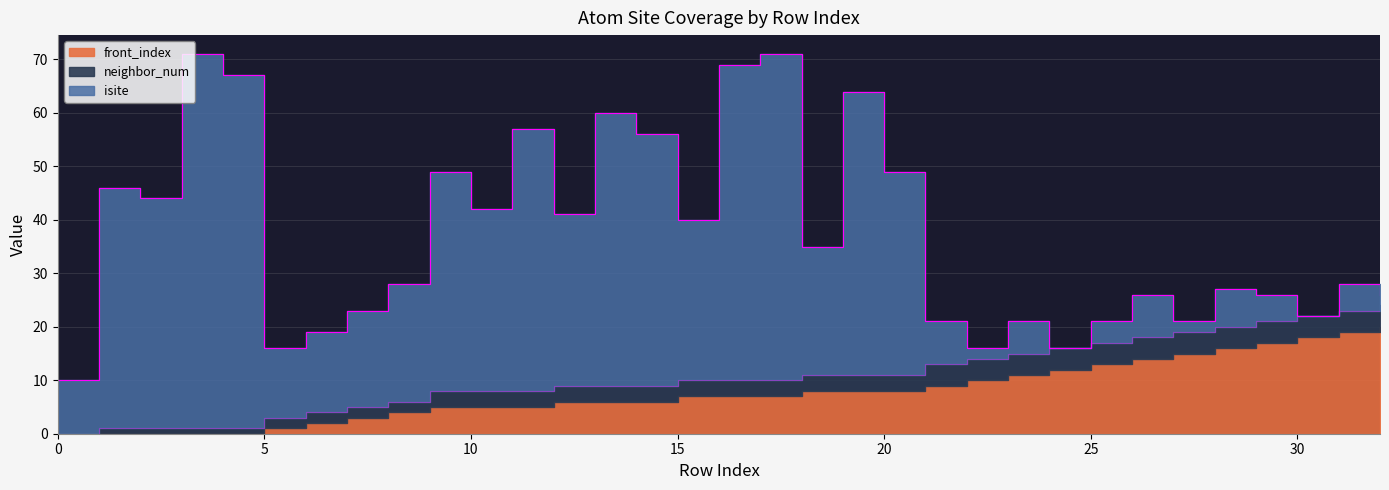

What is the value of the neighbor_num point at the 20th from the left?

3